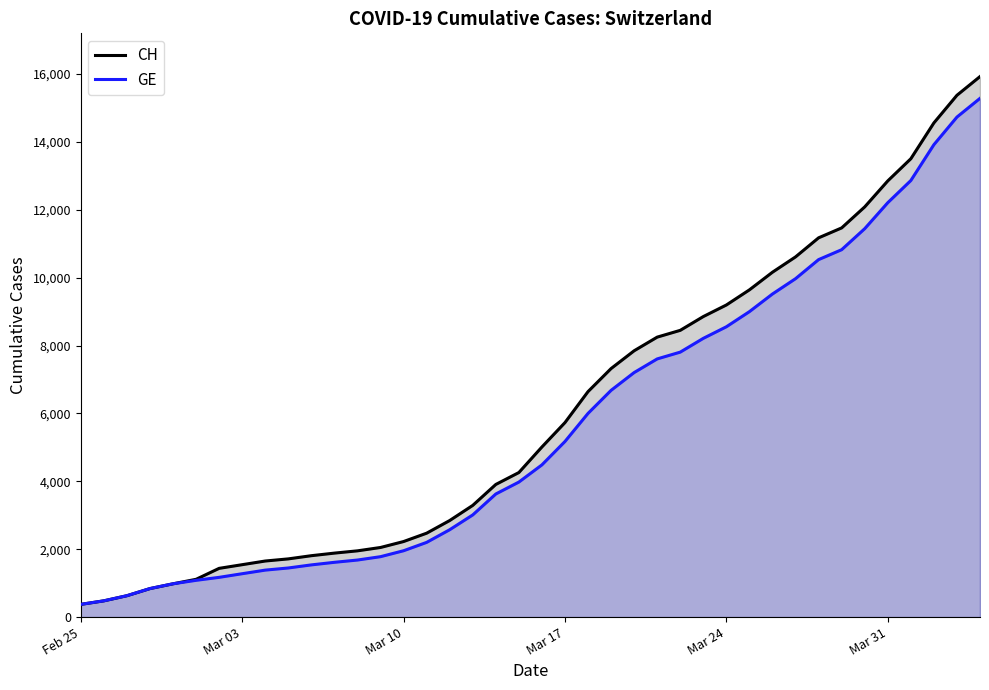

Rank the series by their average value, from lowest to highest.

GE, CH